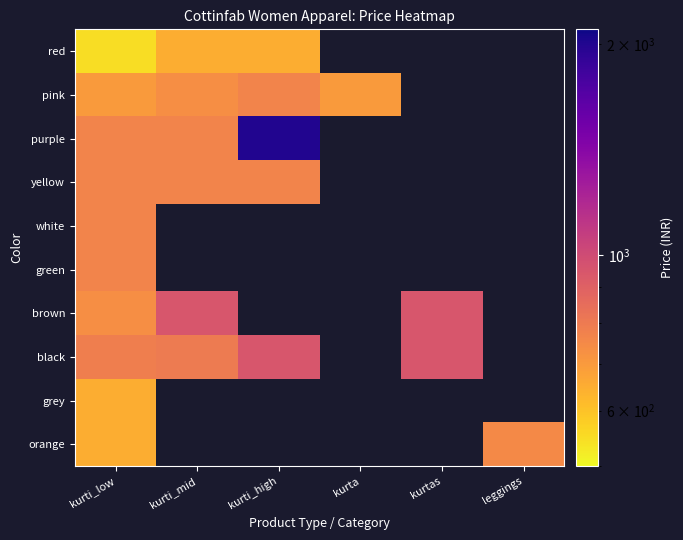

Which series has the widest spread of values?

purple